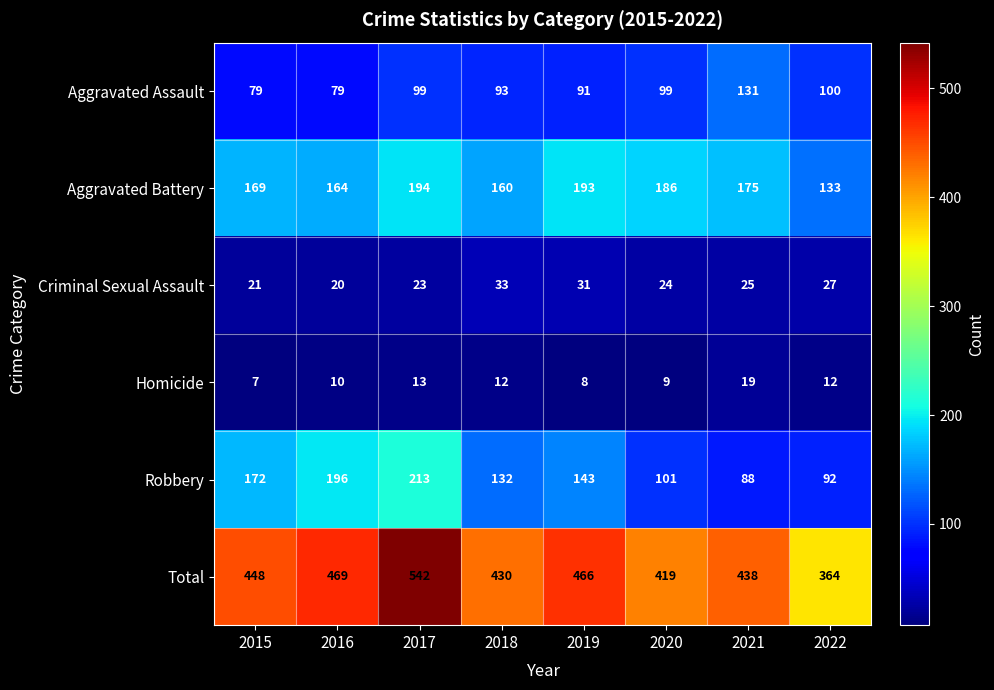

What is the difference between the highest and lowest values at 2022?

352